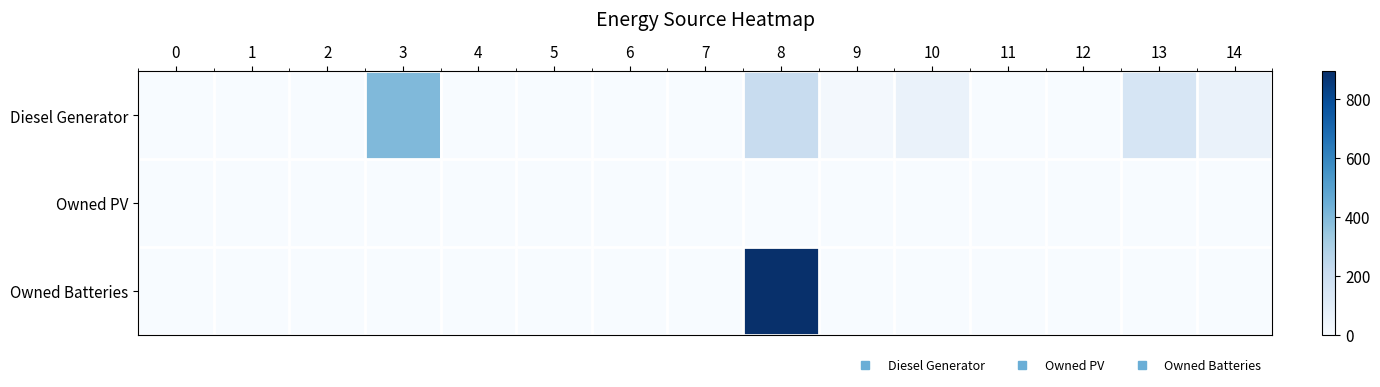

Between 5 and 13, which series saw the biggest shift?

Diesel Generator